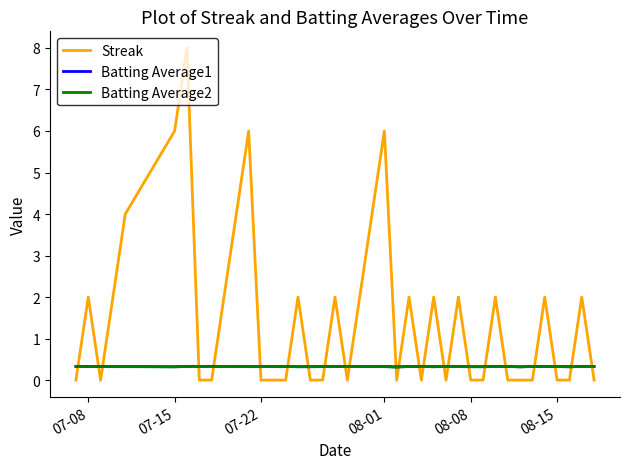

Which series has the largest total across all categories?

Streak